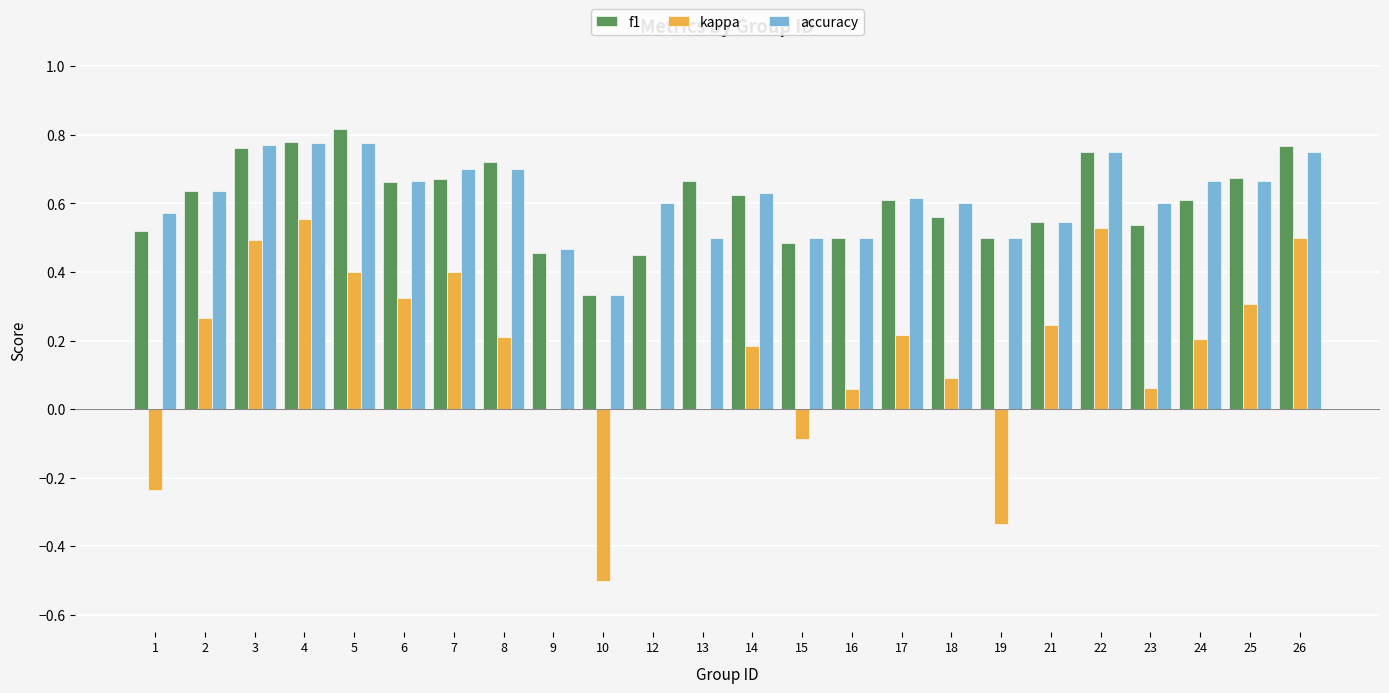

Which category has the highest value across all series?

5